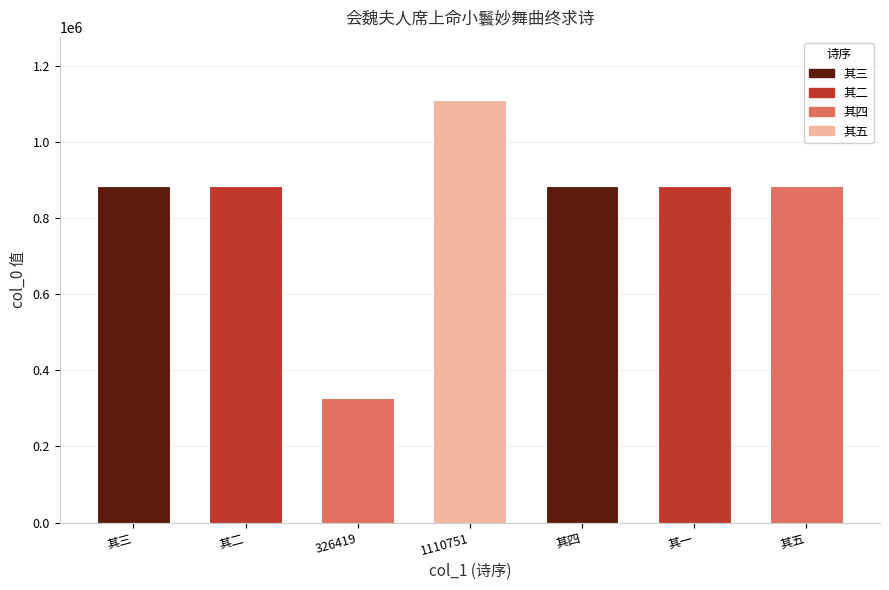

True or false: the data shows 884181 at 其五.

True